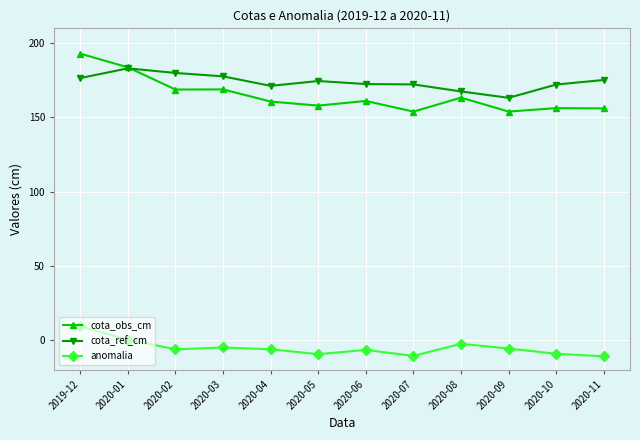

The value of anomalia at 2020-08 is -2.5. True or false?

True